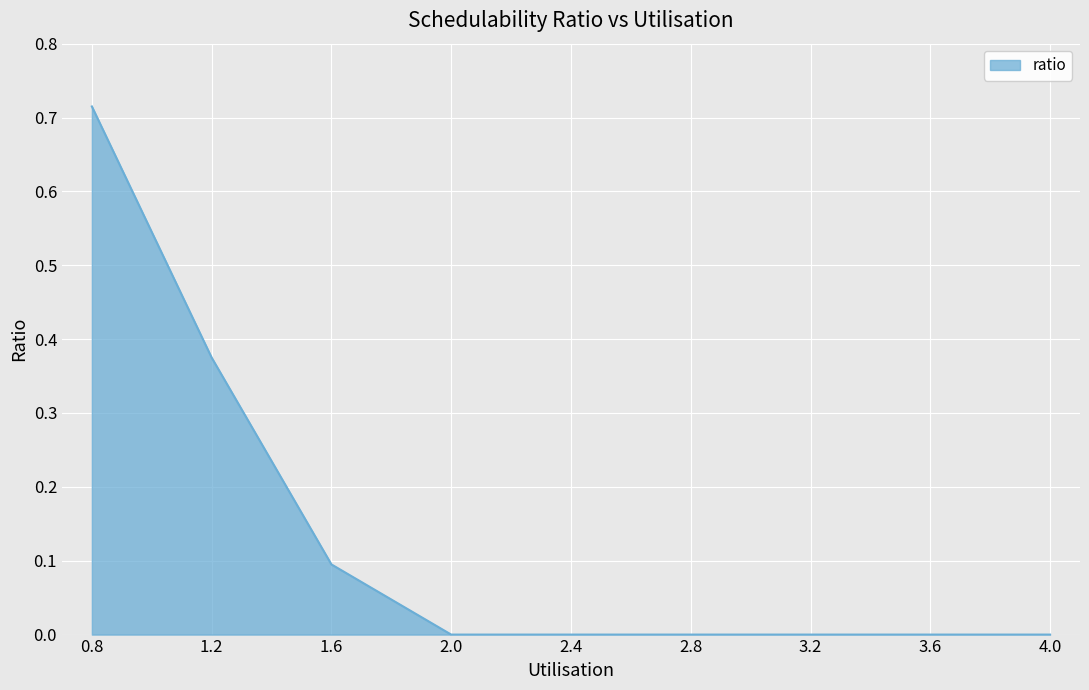

The value at 3.2 is 0.4. True or false?

False